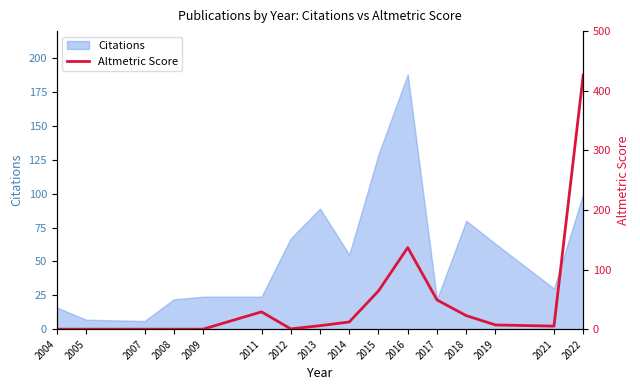

What is the minimum value for Citations?

6